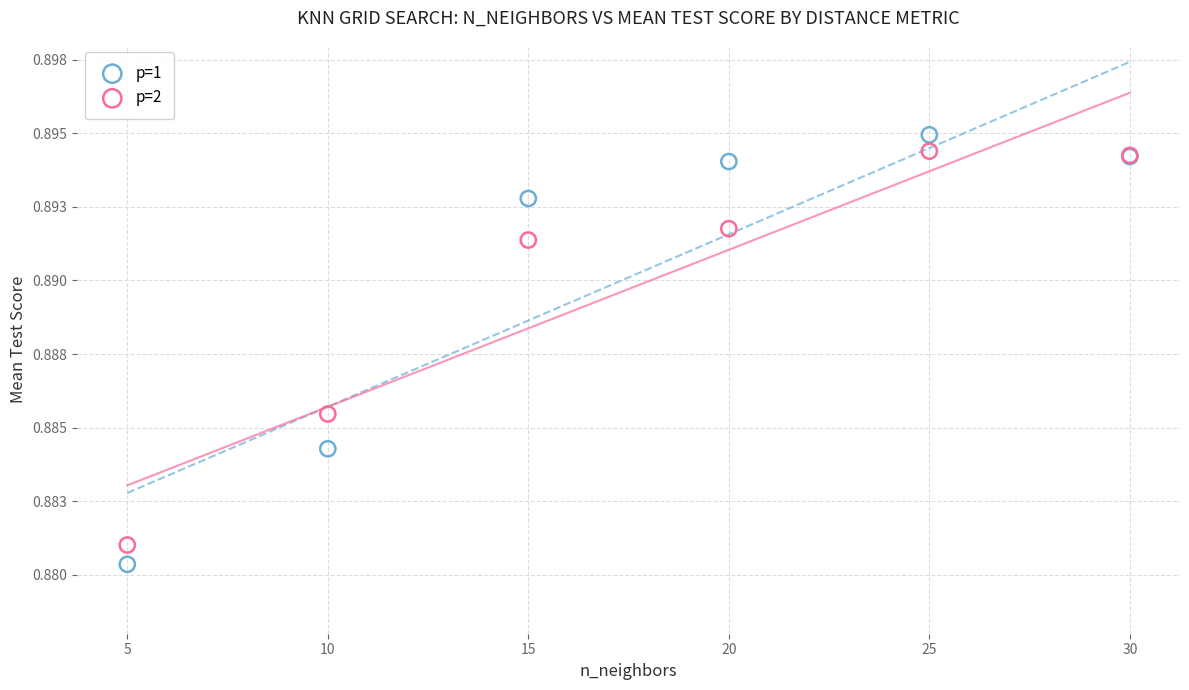

Which series reaches the minimum Y coordinate?

p=1